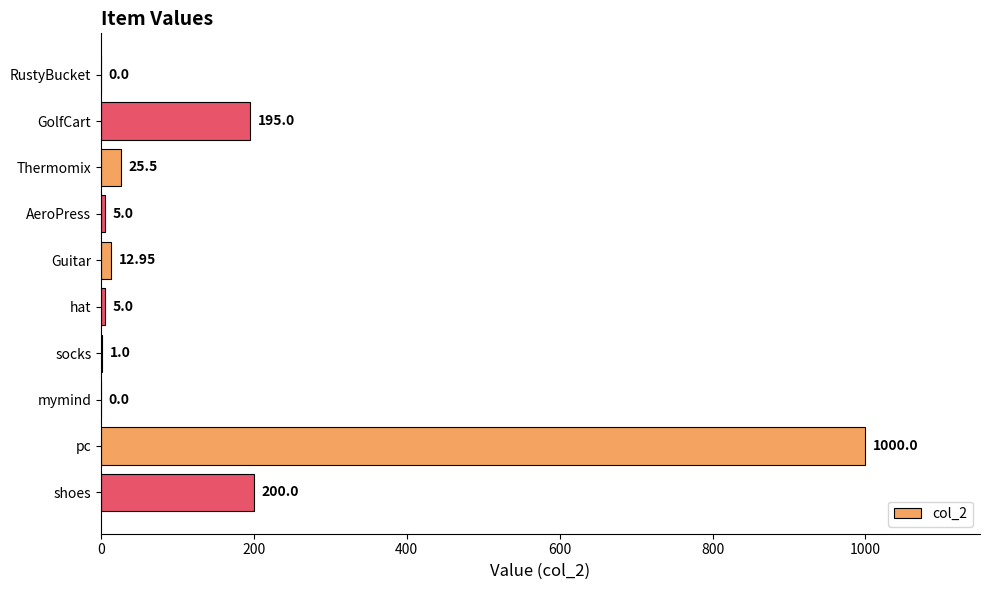

Count the number of values greater than 12.

5